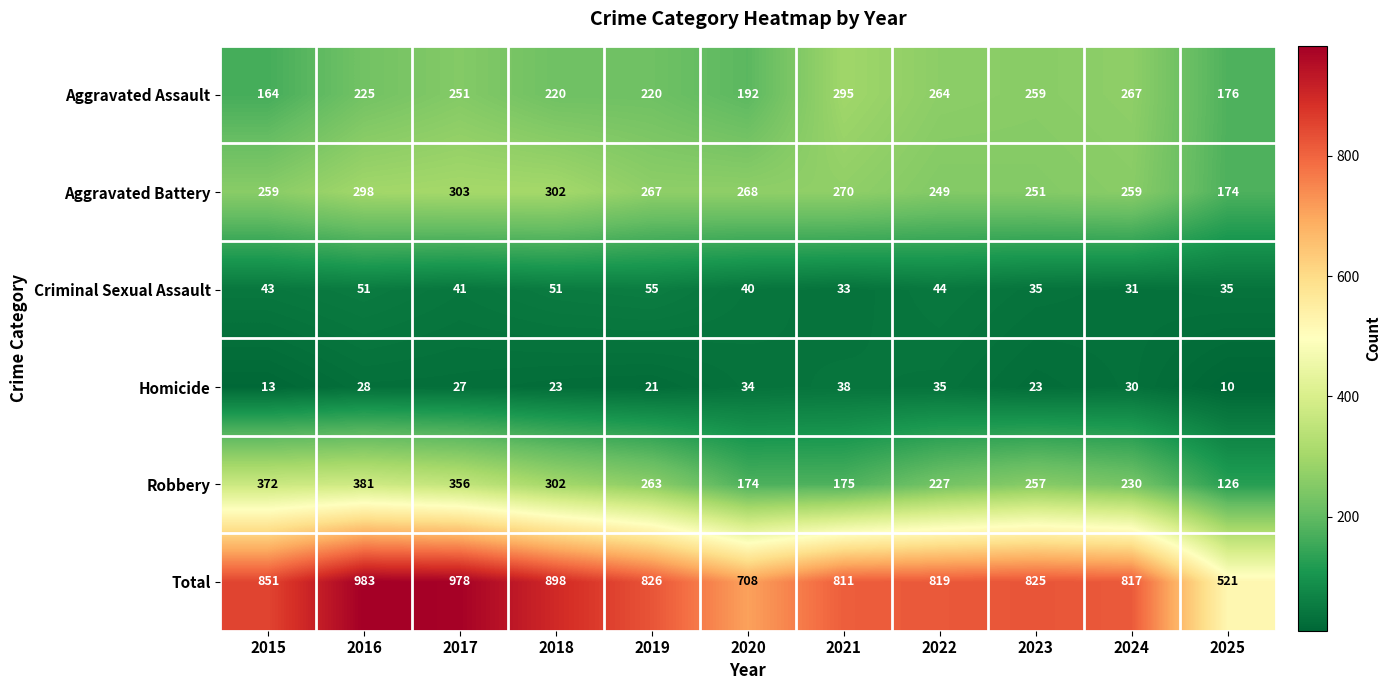

What is the difference between the Aggravated Assault values at 2019 and 2025?

44